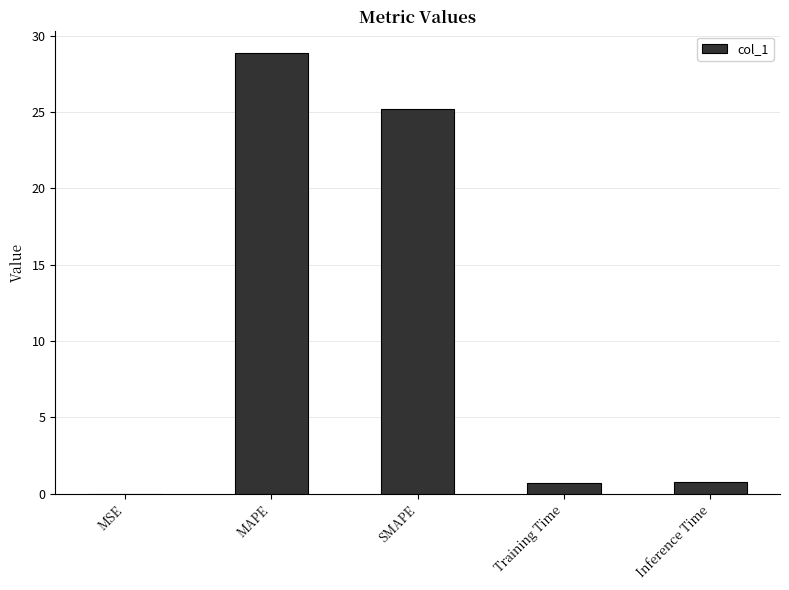

What is the greatest value displayed?

28.8